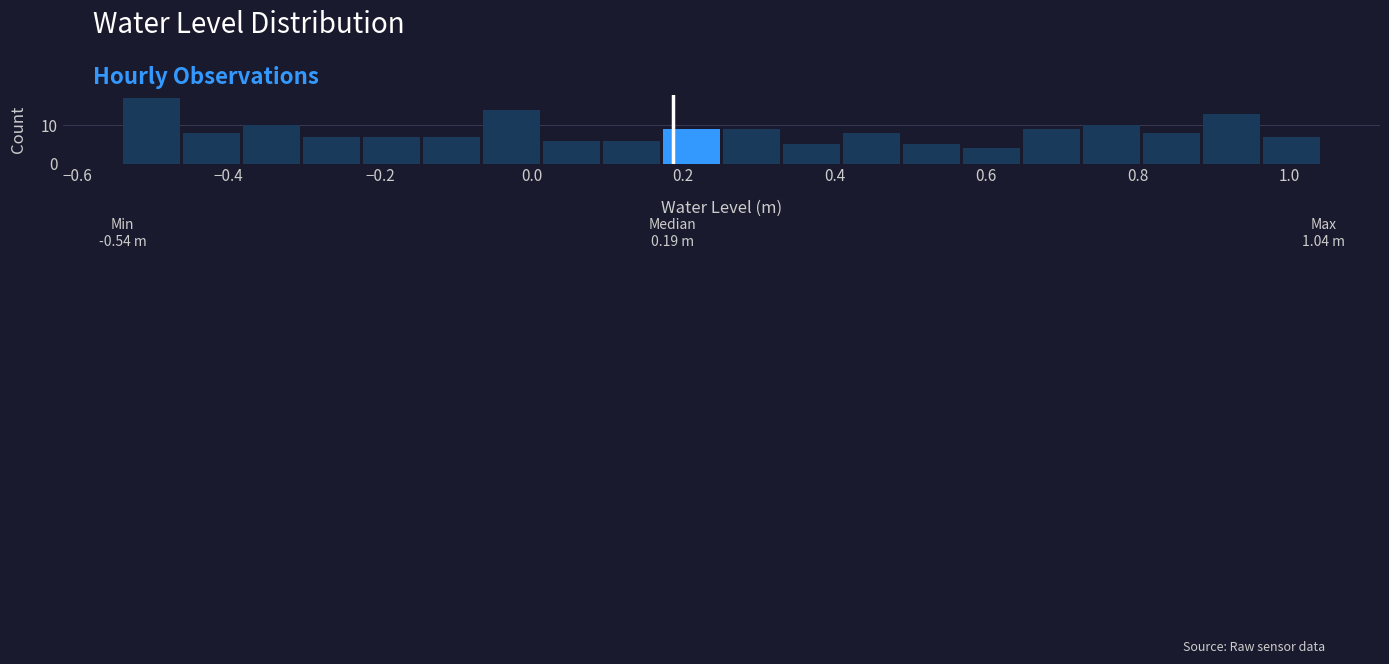

Read against the x-axis, roughly where is the centre of the tallest bar?

-0.50